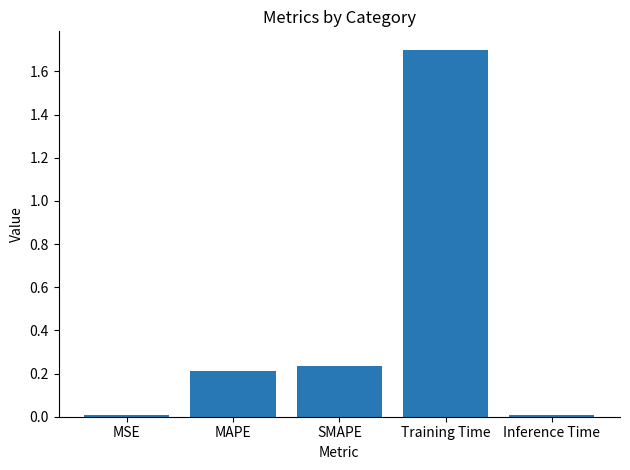

Does the chart contain stacked bars?

No